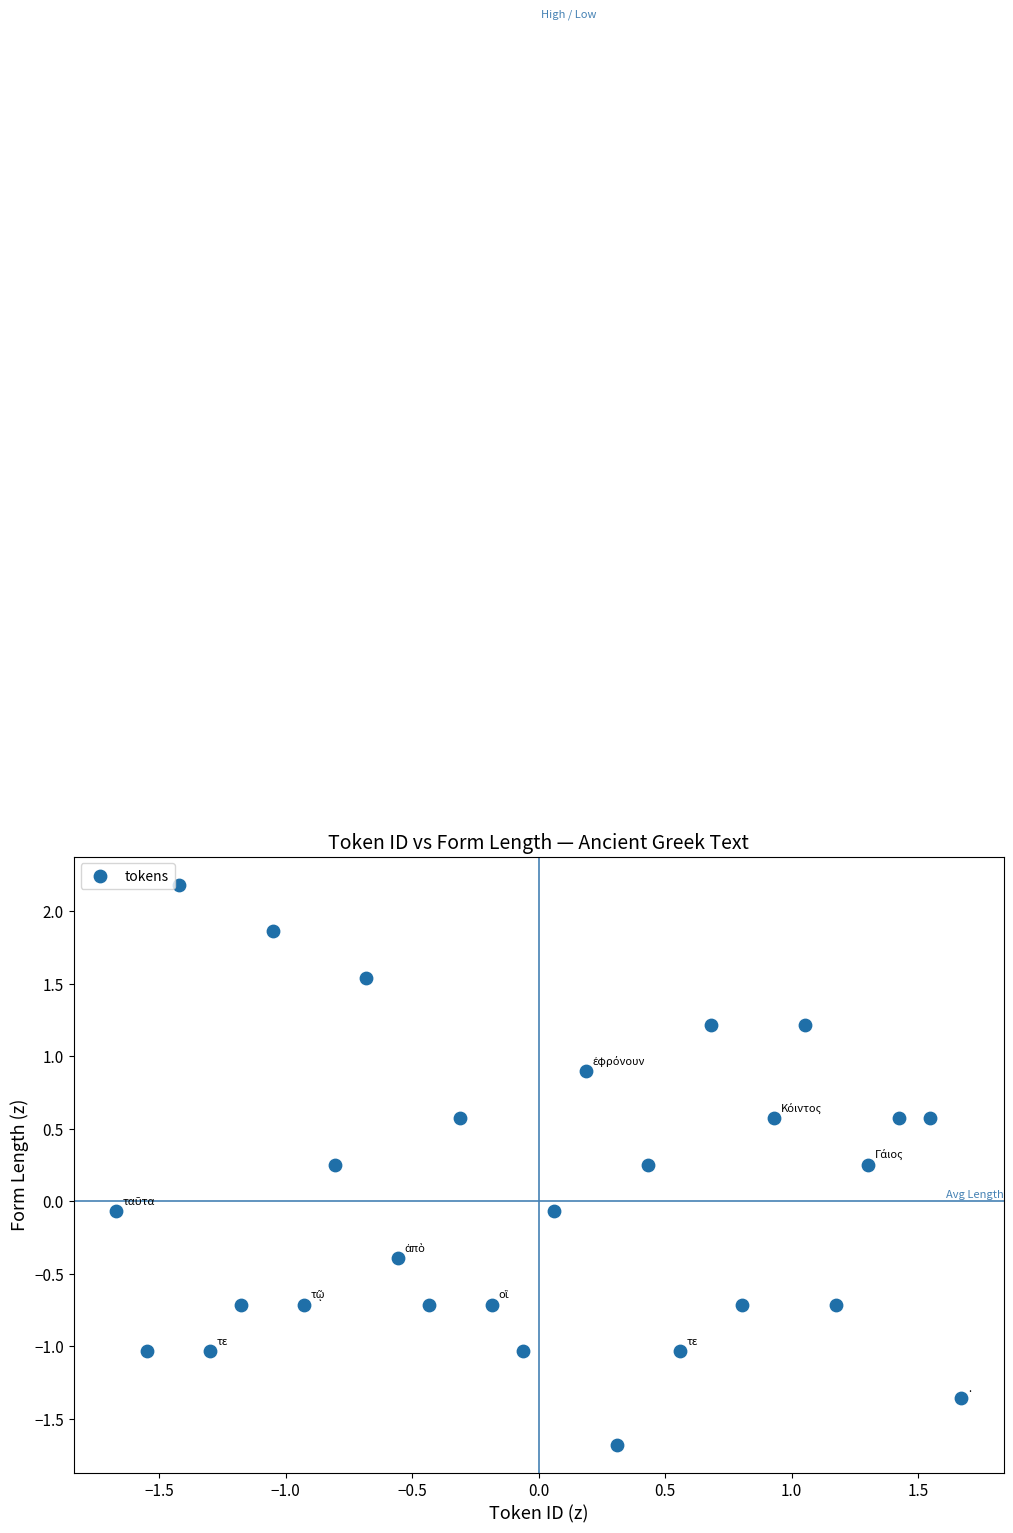

What is the range of Y values (max minus min)?

3.9